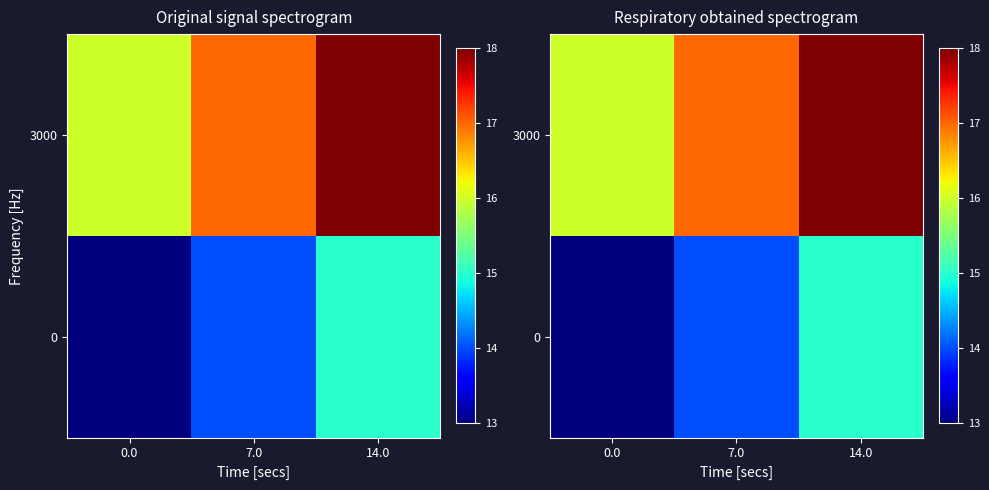

Where is 3000 nearest to the value 17?

7.0